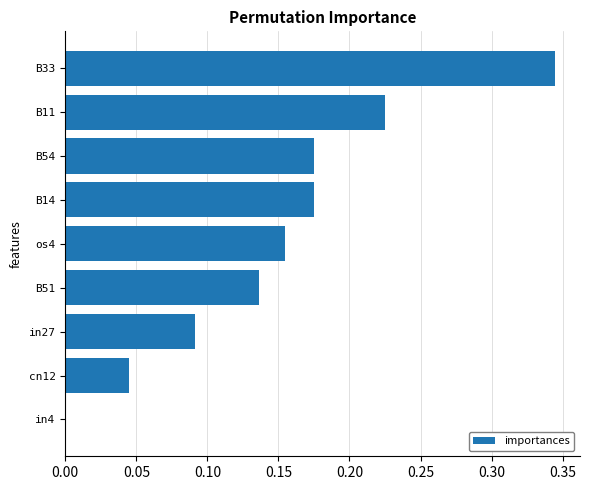

Which has a higher value, in4 or B51?

B51